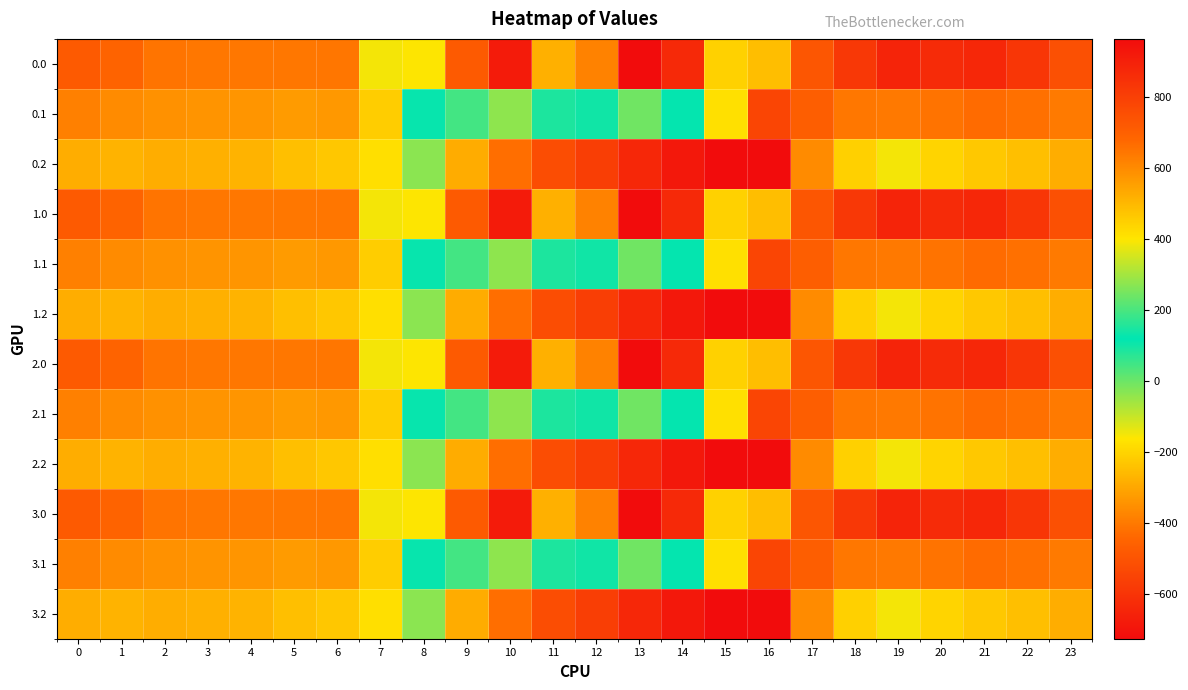

How many series are shown in this chart?

12